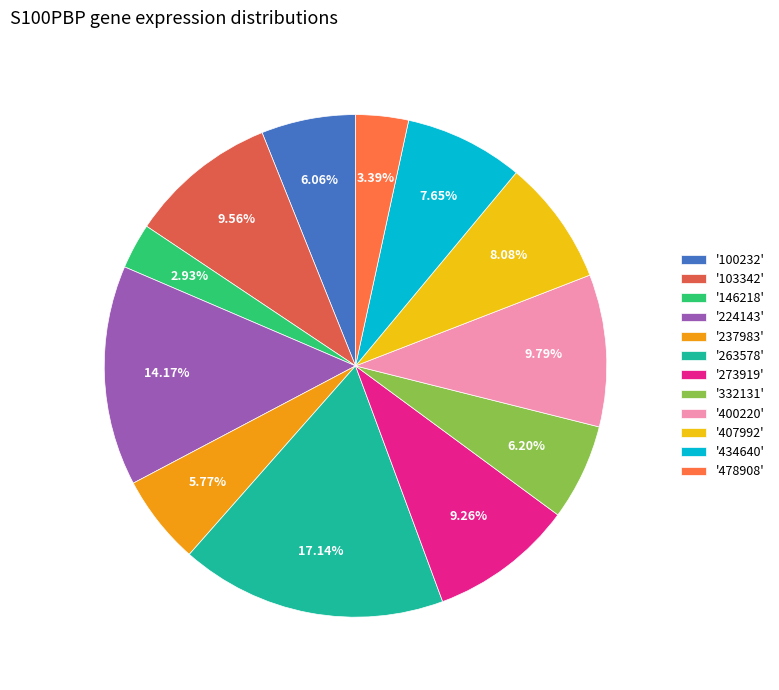

Count the number of slices in the pie.

12